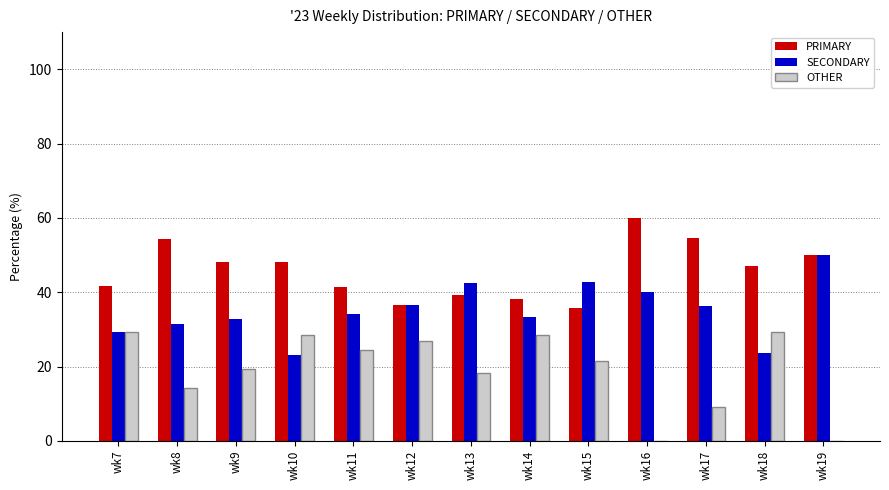

What is the approximate value of SECONDARY at wk17?

36.4